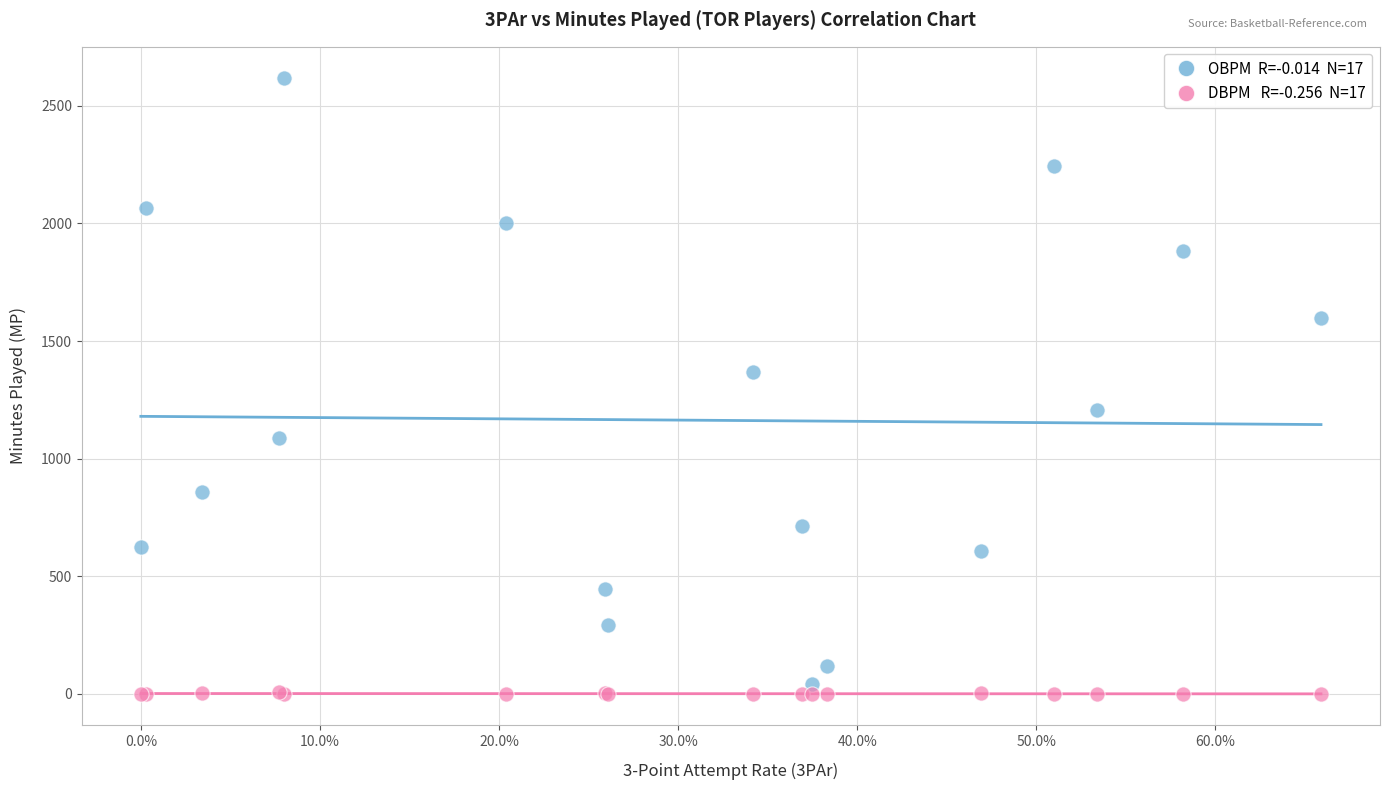

Across all series, what Y value is closest to 1308?

1368.0